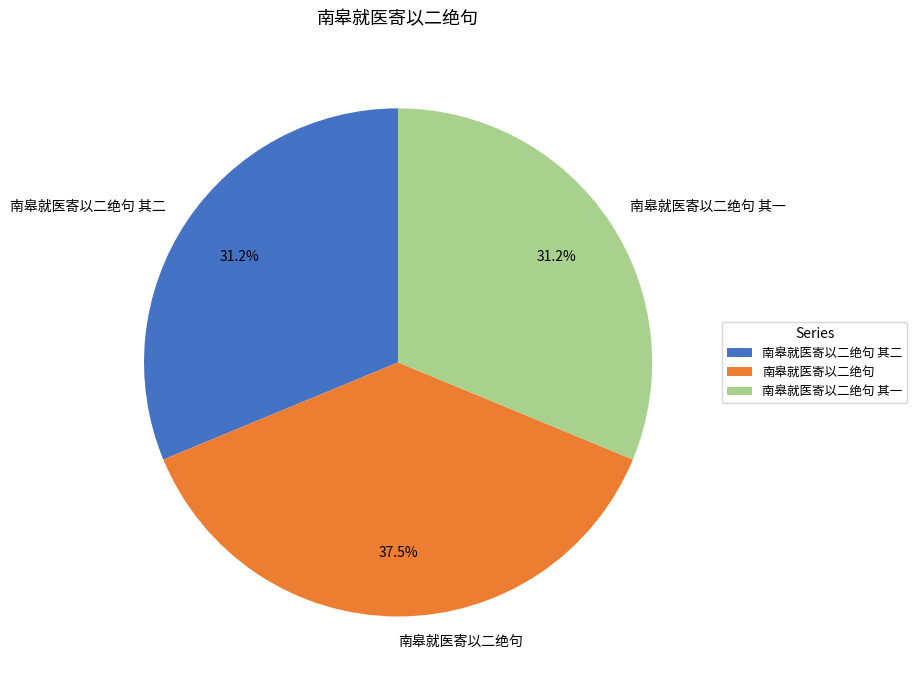

How much of the chart is everything except 南皋就医寄以二绝句?

62.5%